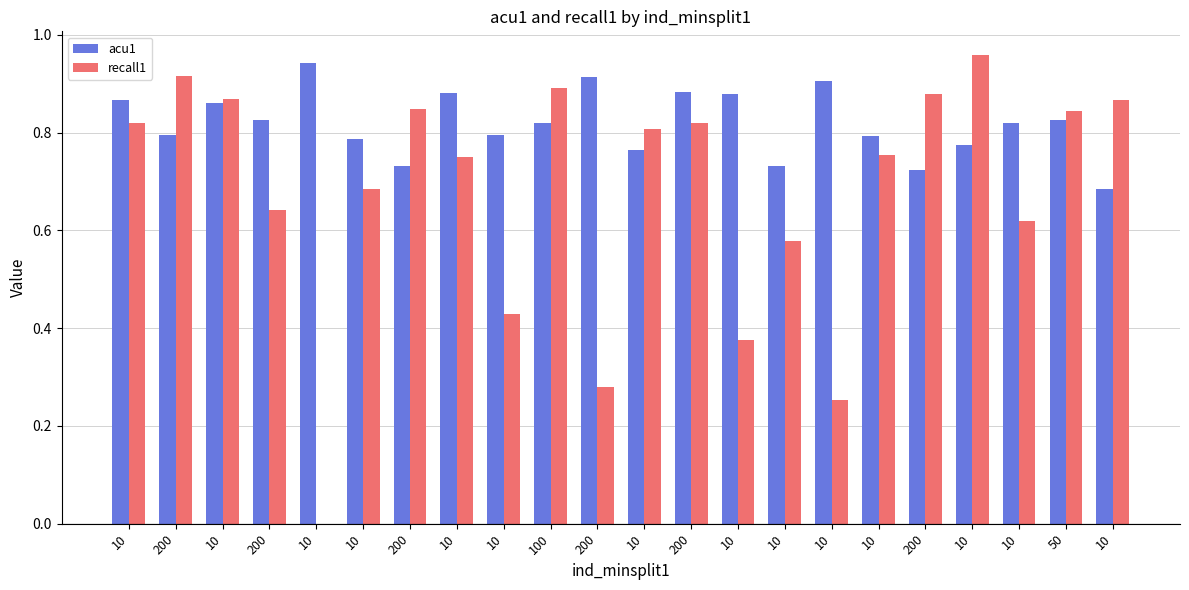

How many distinct data groups are displayed?

2